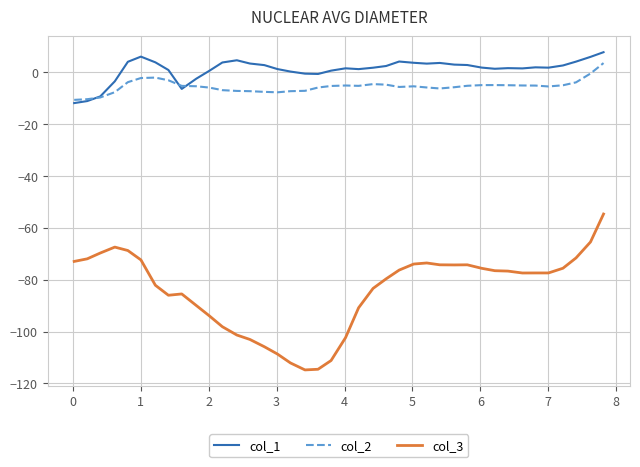

What are all the series names shown in the legend?

col_1, col_2, col_3